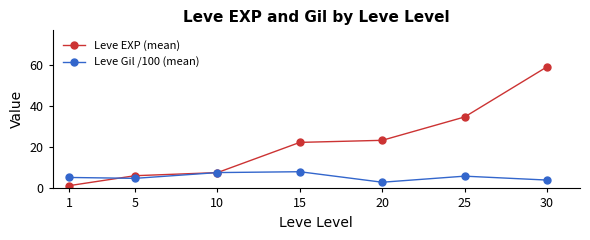

True or false: Leve EXP (mean) has more than 0 points higher than both neighbors.

False